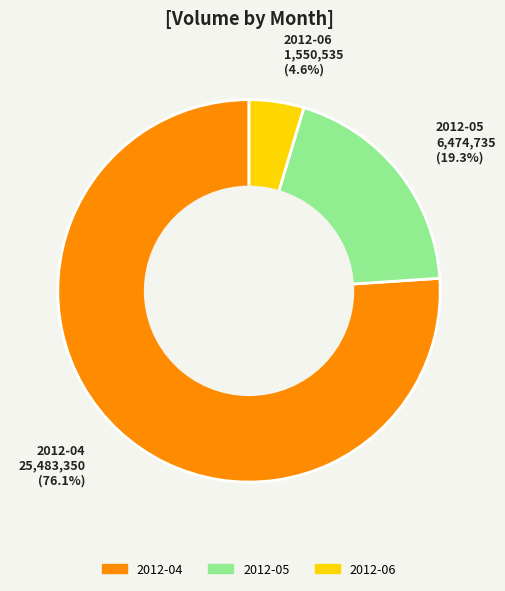

To the nearest percent, what is the average slice percentage?

33%